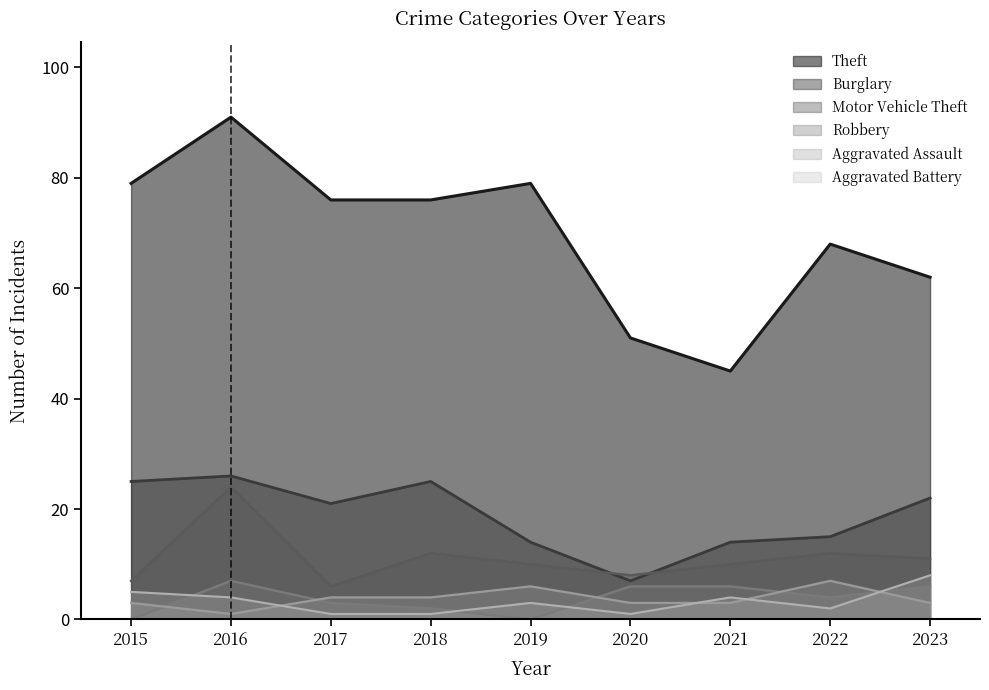

How many lines are shown in the chart?

6